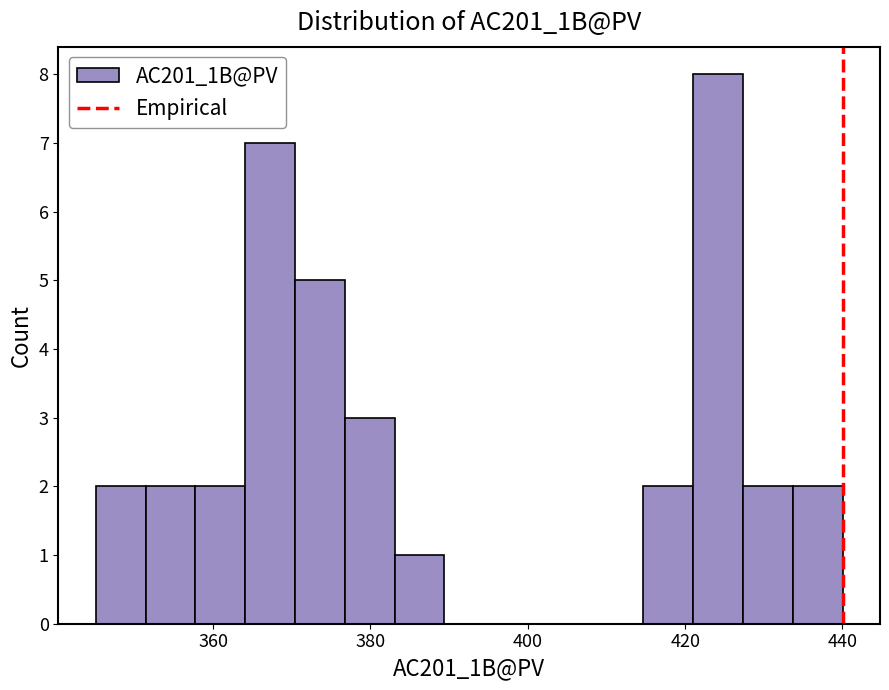

Read against the x-axis, roughly where is the centre of the tallest bar?

424